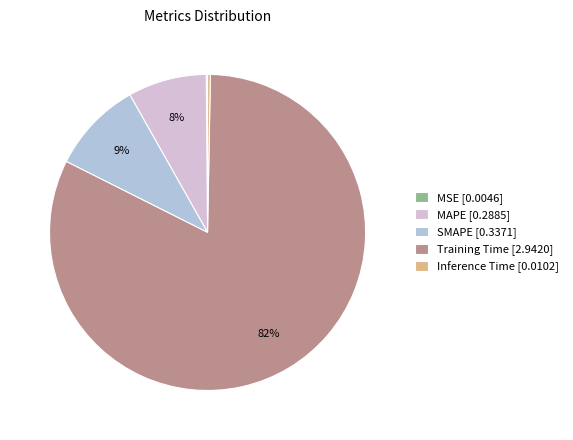

Does Training Time account for over 50% of the chart?

Yes